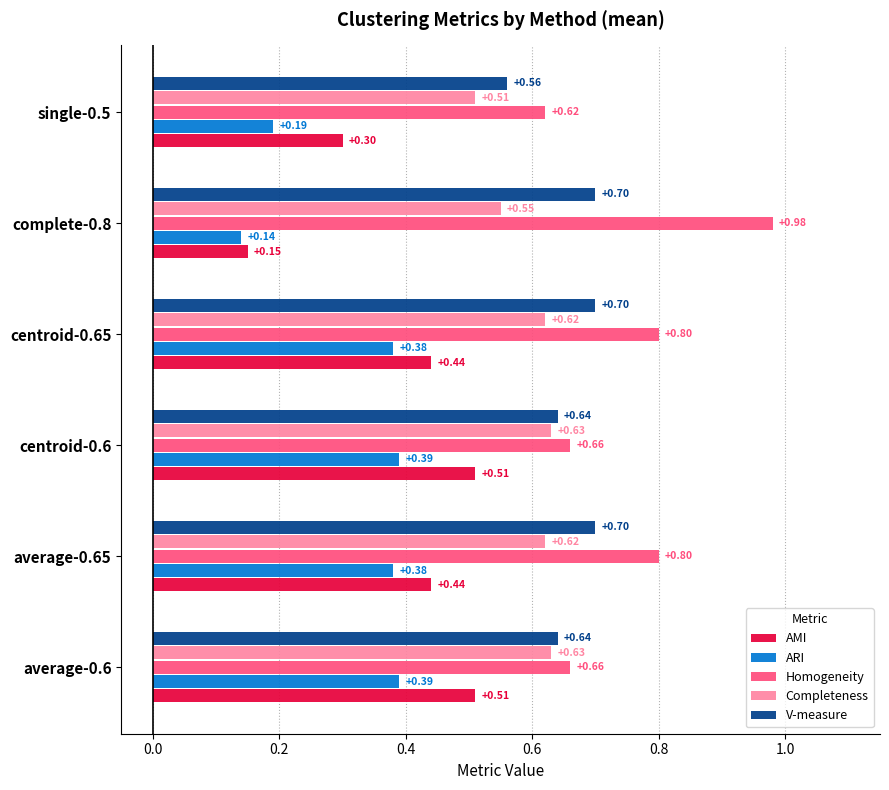

Count the number of categories in the chart.

6